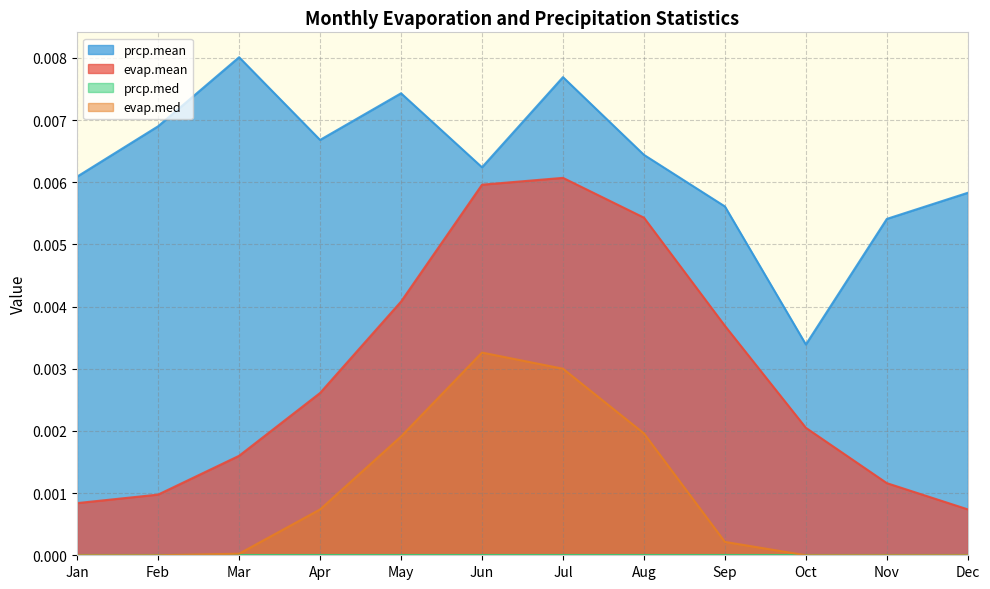

Is the value of evap.med at Jun greater than the value of evap.mean at May?

No